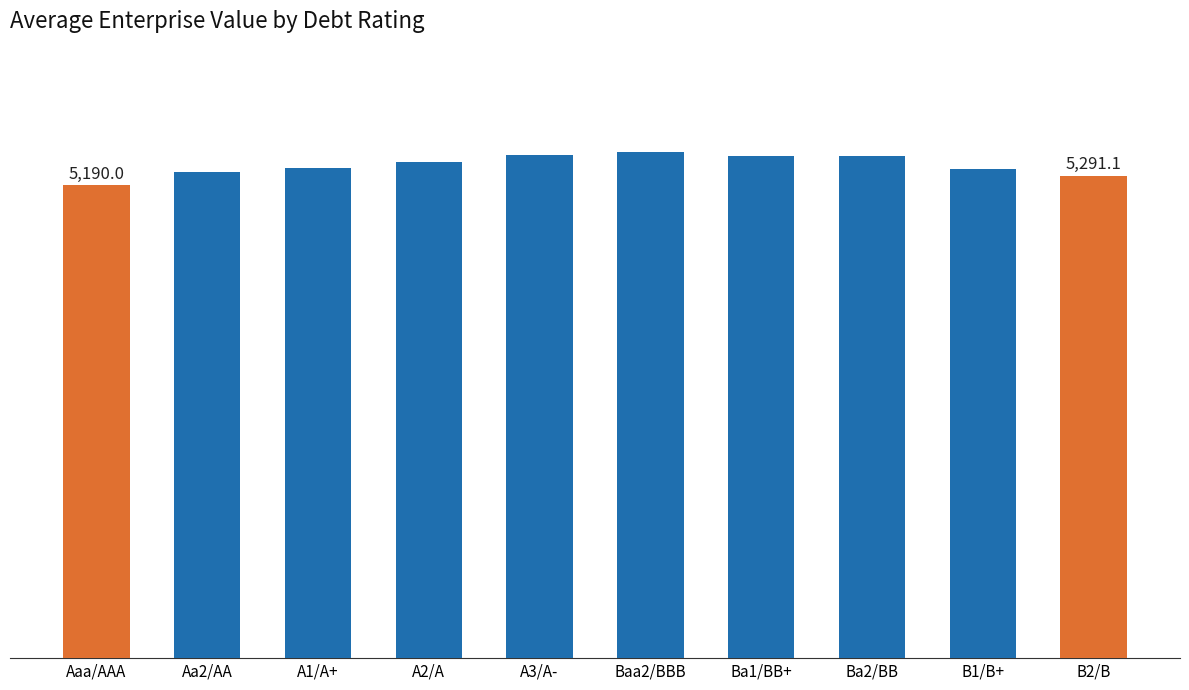

Reading left to right, transcribe all the data shown in this chart.

5190.0	5333.8	5373.7	5447.7	5521.2	5550.3	5515.2	5505.9	5362.9	5291.1